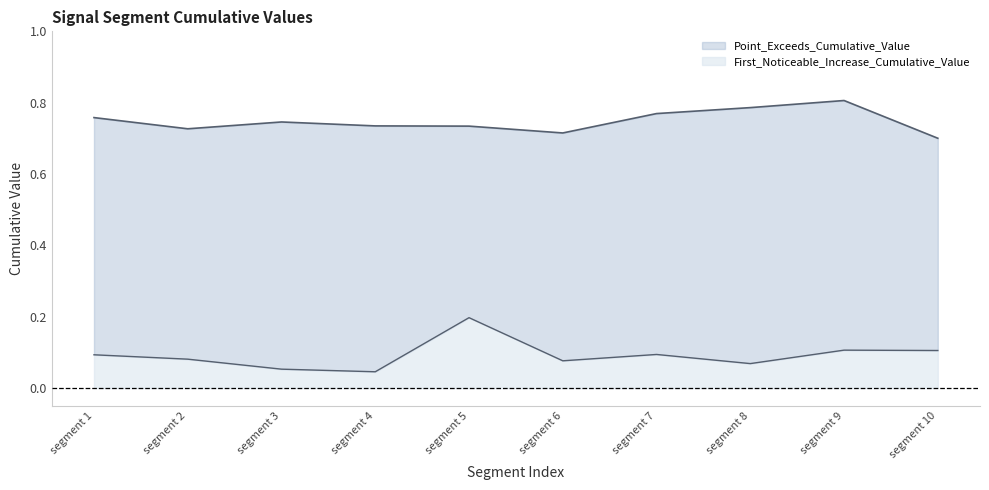

What is the maximum value for Point_Exceeds_Cumulative_Value?

0.8